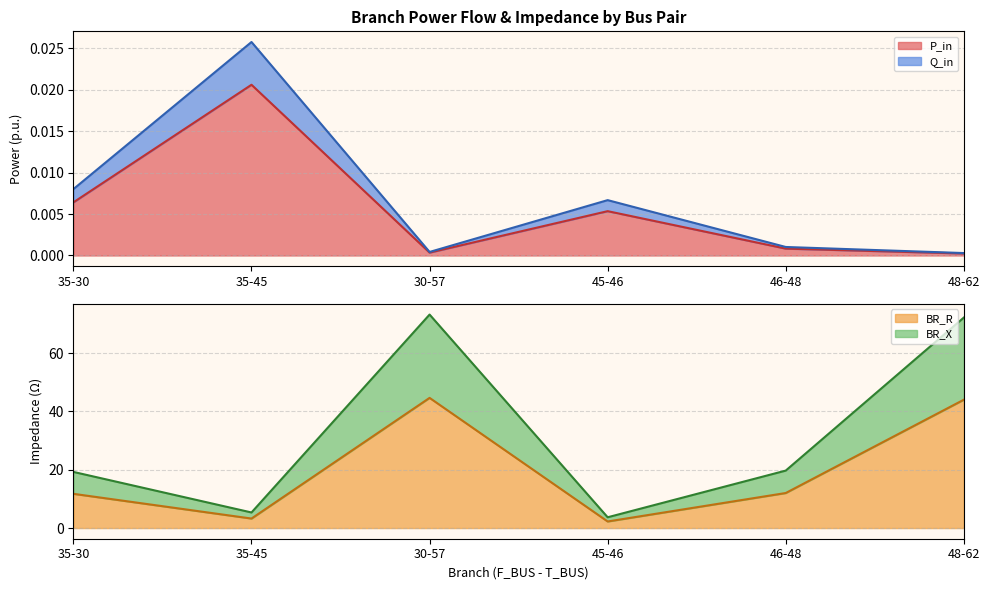

In Q_in, how many points are lower than both neighbors (excluding endpoints)?

1